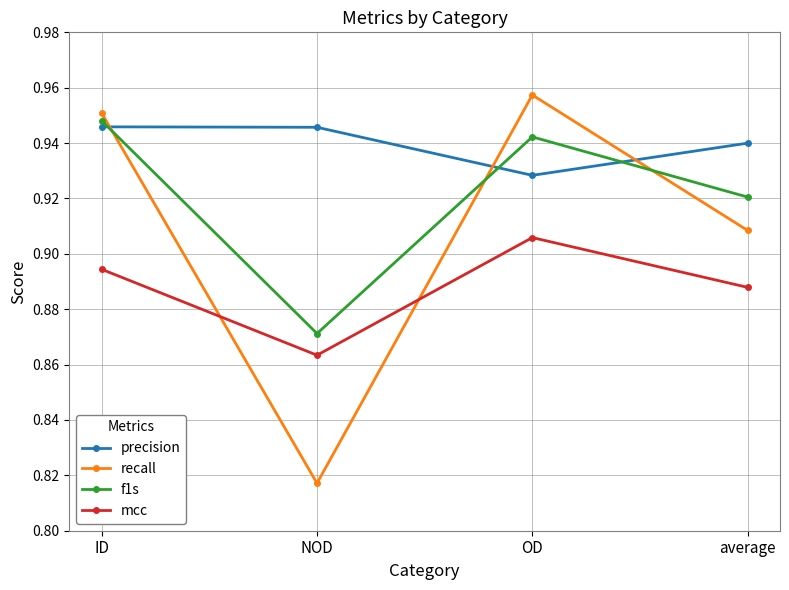

What position from the right is average?

1